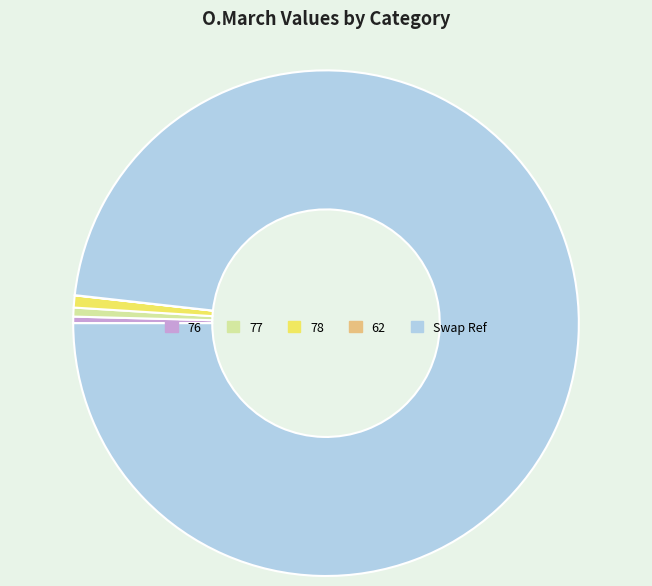

Is there any slice that represents more than half of the pie?

Yes